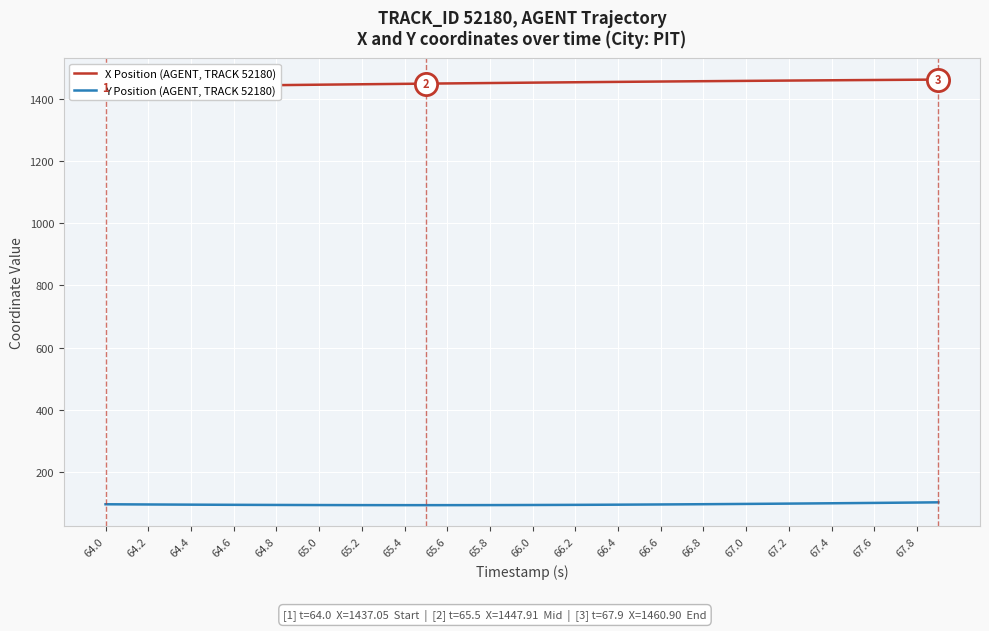

The Y Position (AGENT, TRACK 52180) series shows 141.4 at 66.2. True or false?

False